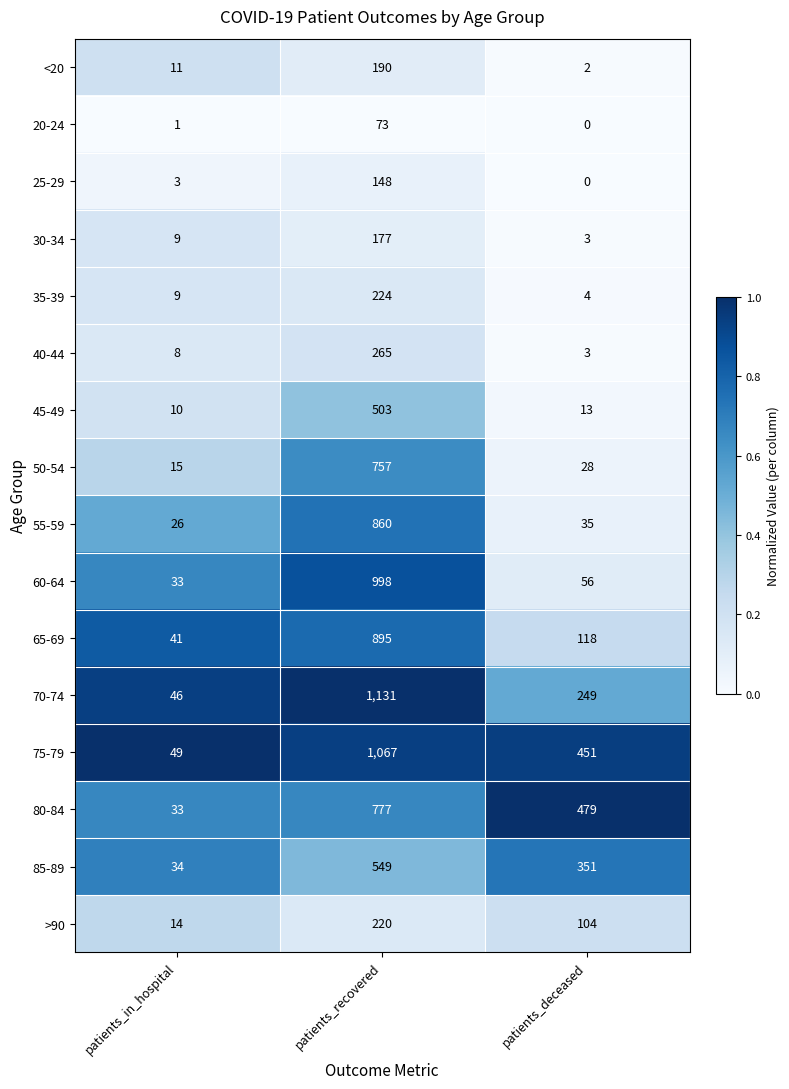

What is the sum of all 25-29 values?

151